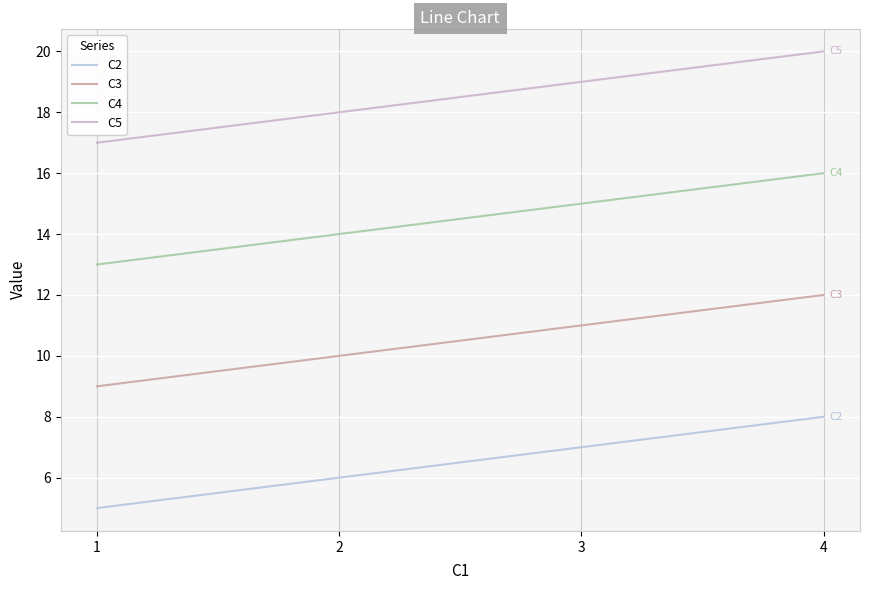

Reading right to left, what are all the values shown in this chart?

C2: 8	7	6	5
C3: 12	11	10	9
C4: 16	15	14	13
C5: 20	19	18	17